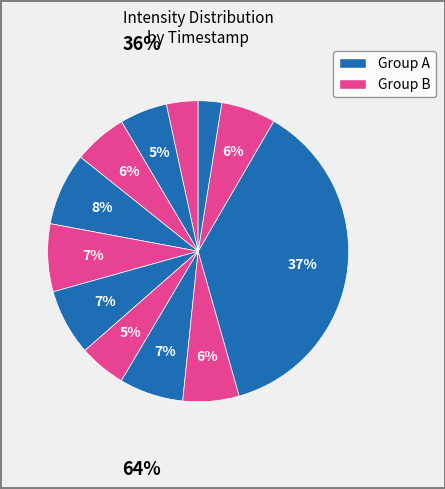

How many segments does this pie chart have?

12